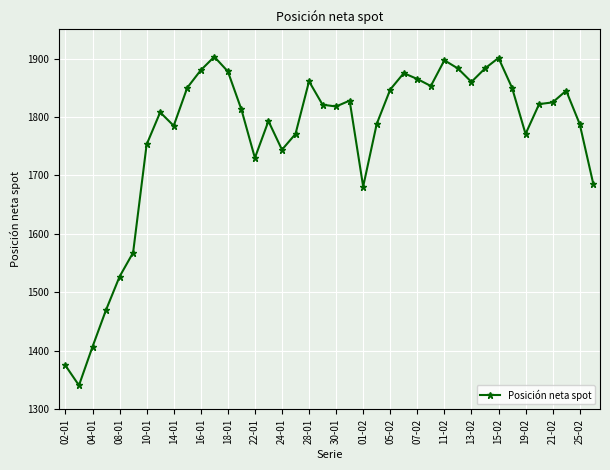

What is the difference between the second highest and second lowest values?

526